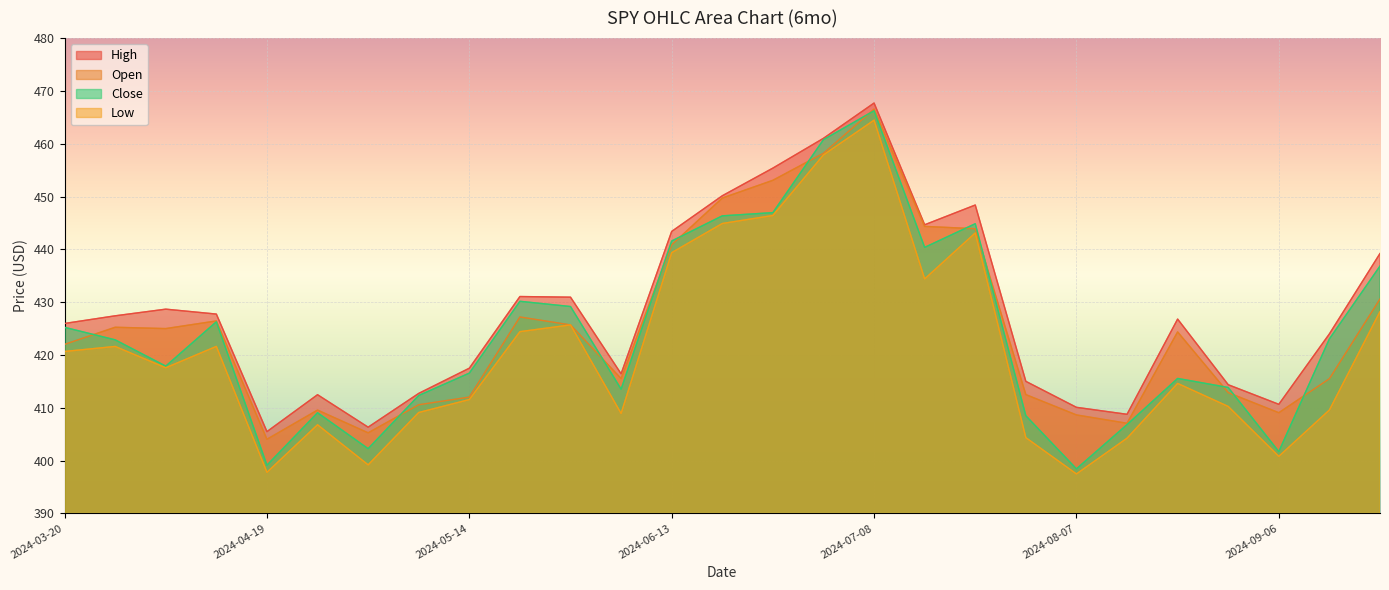

How many interior local valleys does the Low series have?

7